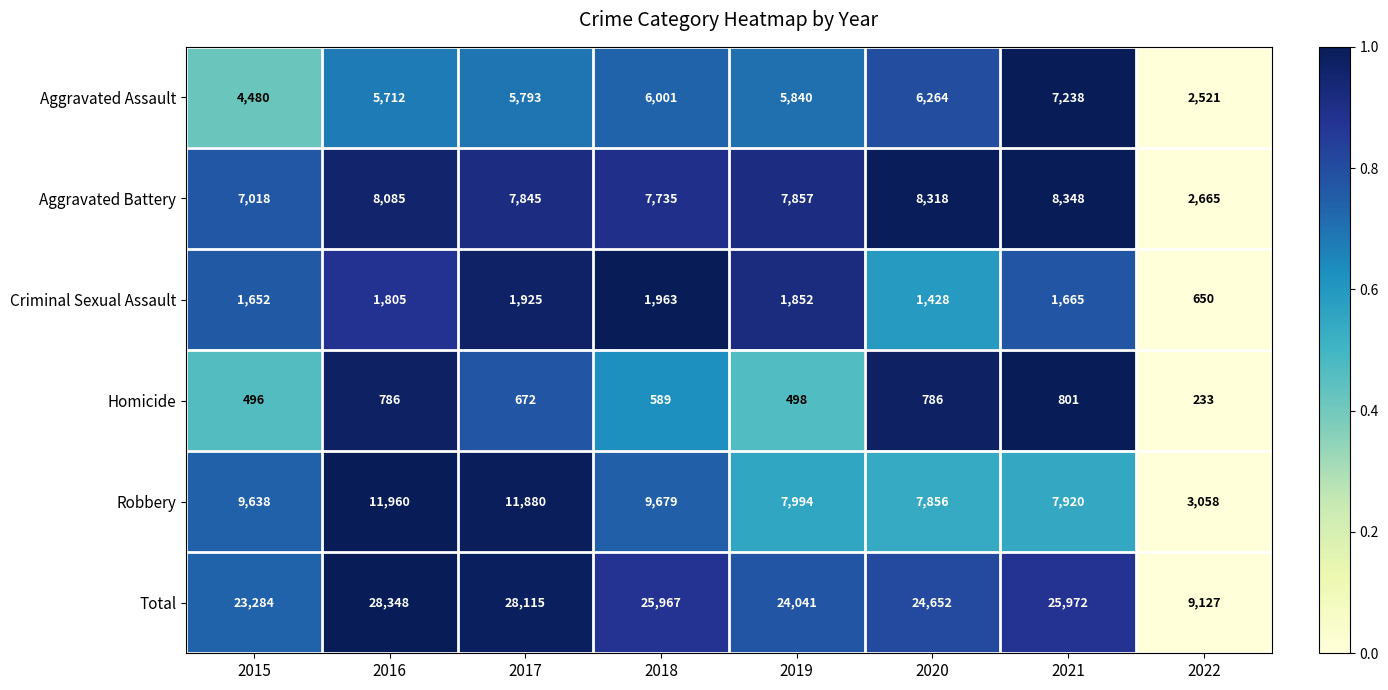

What is the spread (max minus min) of values at 2019?

23543